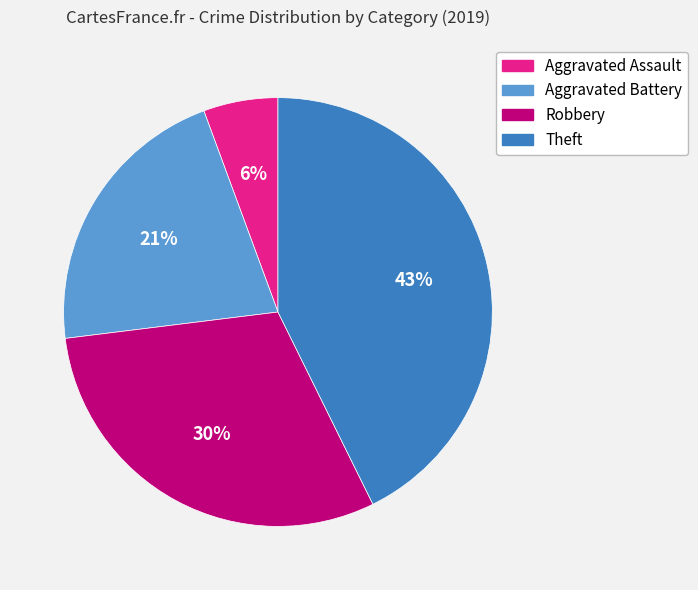

How many segments does this pie chart have?

4